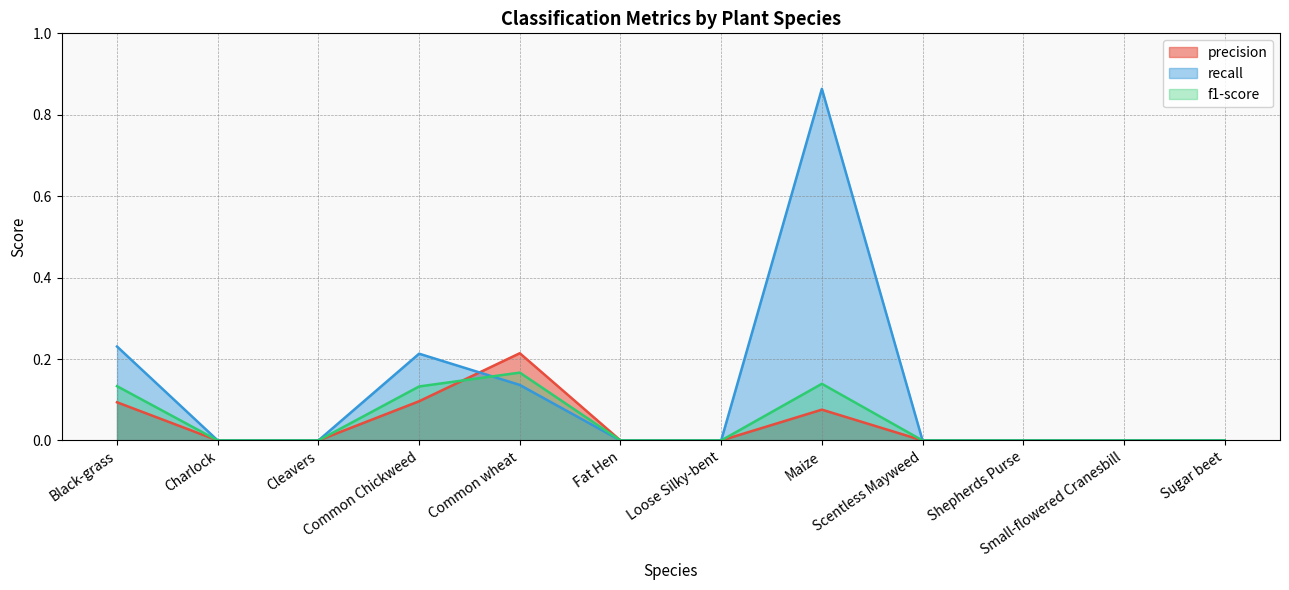

How many data points in f1-score are above 0?

4